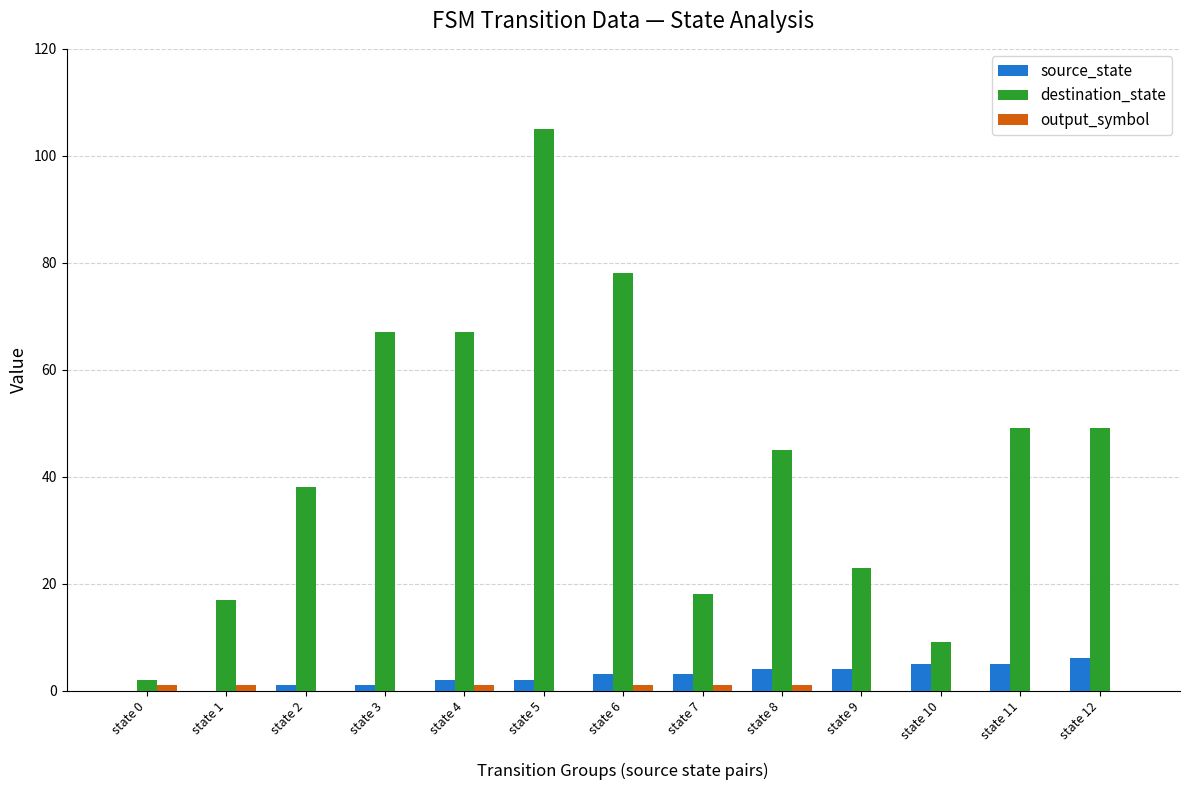

How many groups of bars are there?

13